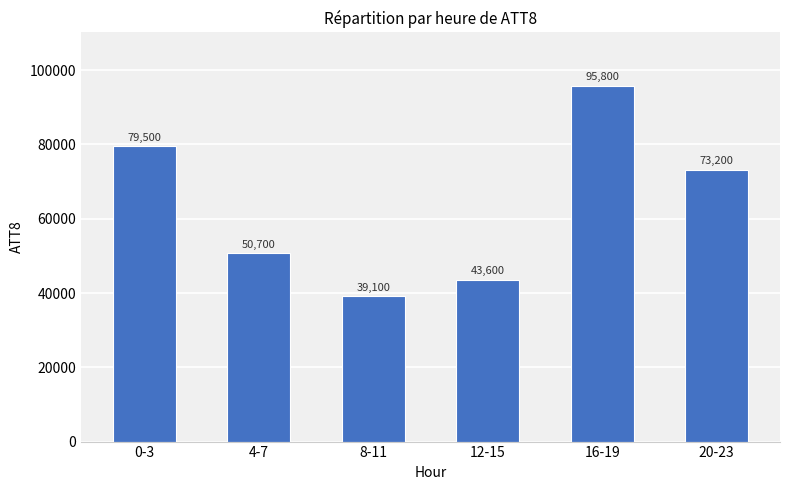

At which category does the chart reach its minimum across all series?

8-11